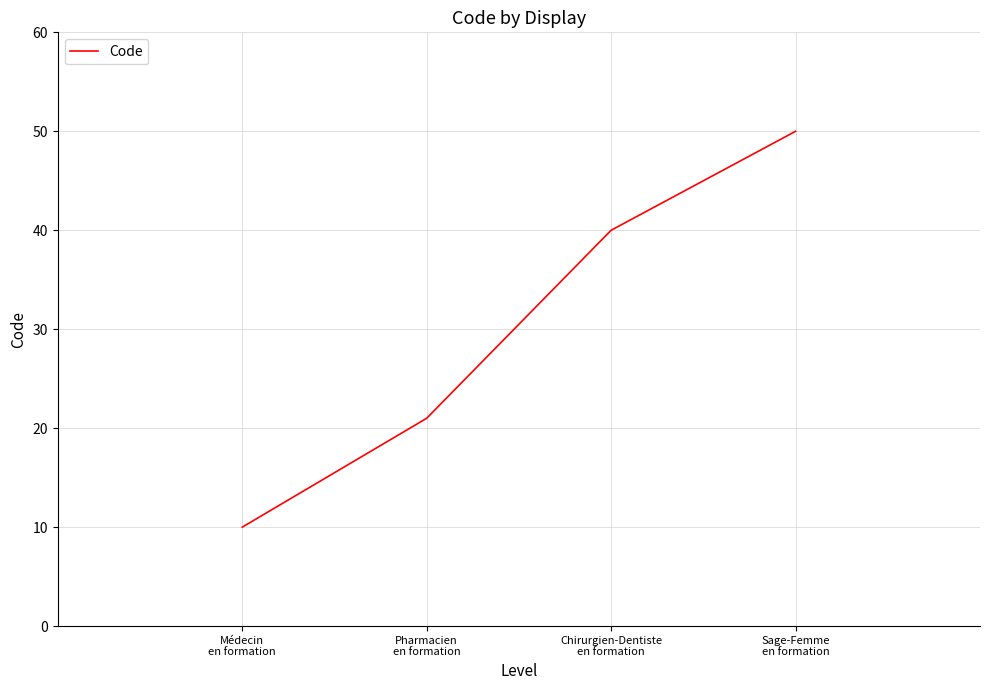

Count the number of categories in the chart.

4